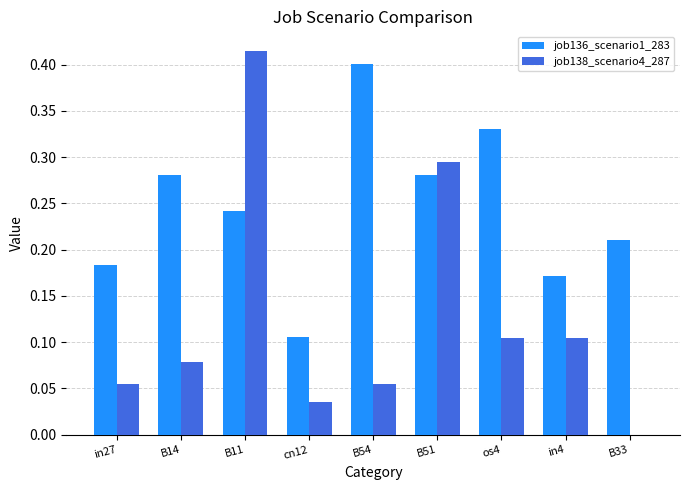

Is the value of job136_scenario1_283 at B33 greater than the value of job138_scenario4_287 at os4?

Yes